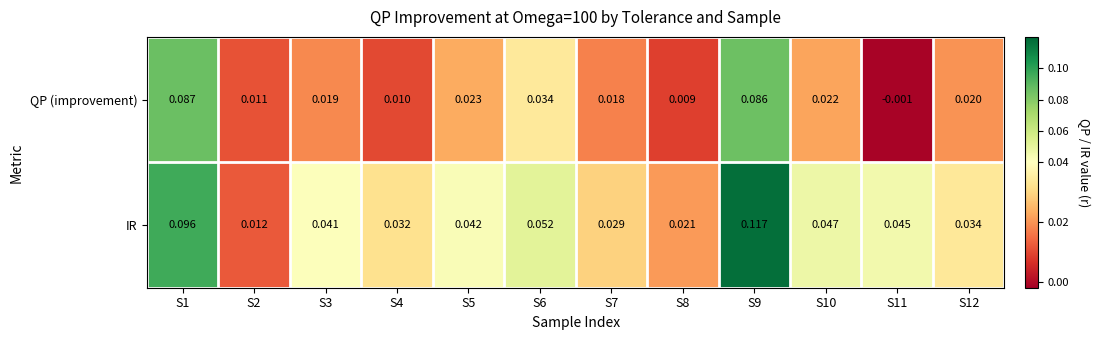

Which series has the largest range (max minus min)?

IR